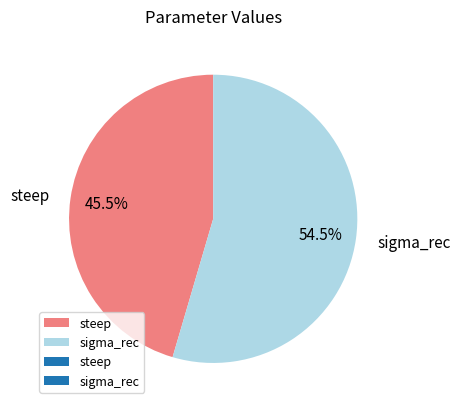

Count the number of slices in the pie.

2